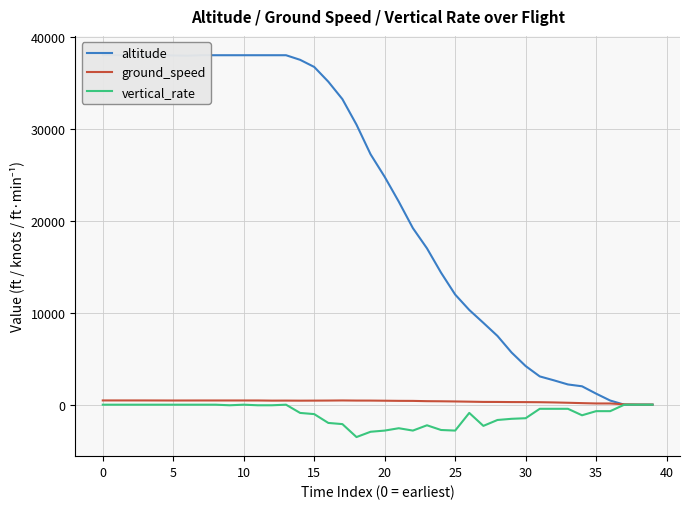

At which label does altitude reach its peak?

10